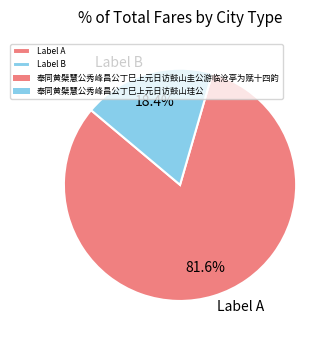

To the nearest percent, what is the difference between the largest and smallest slice percentages?

63%